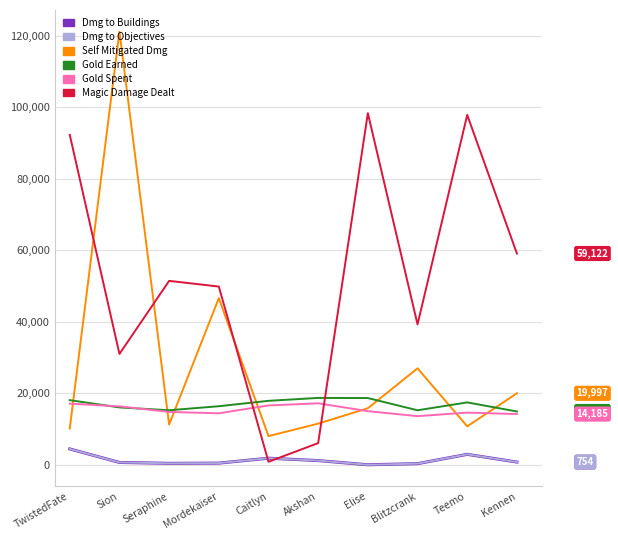

What is the total value across all series at Seraphine?

93564